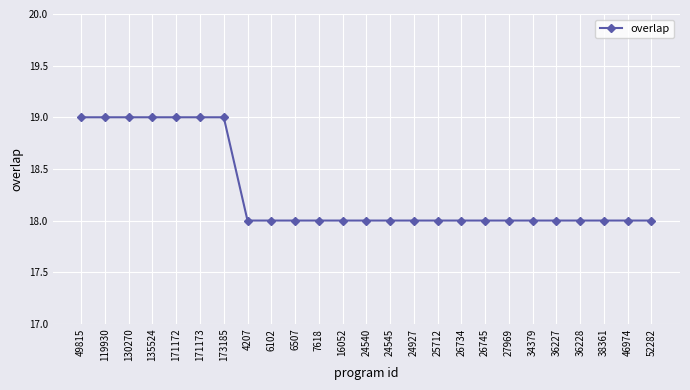

Count the values in the range 18 to 19.

25